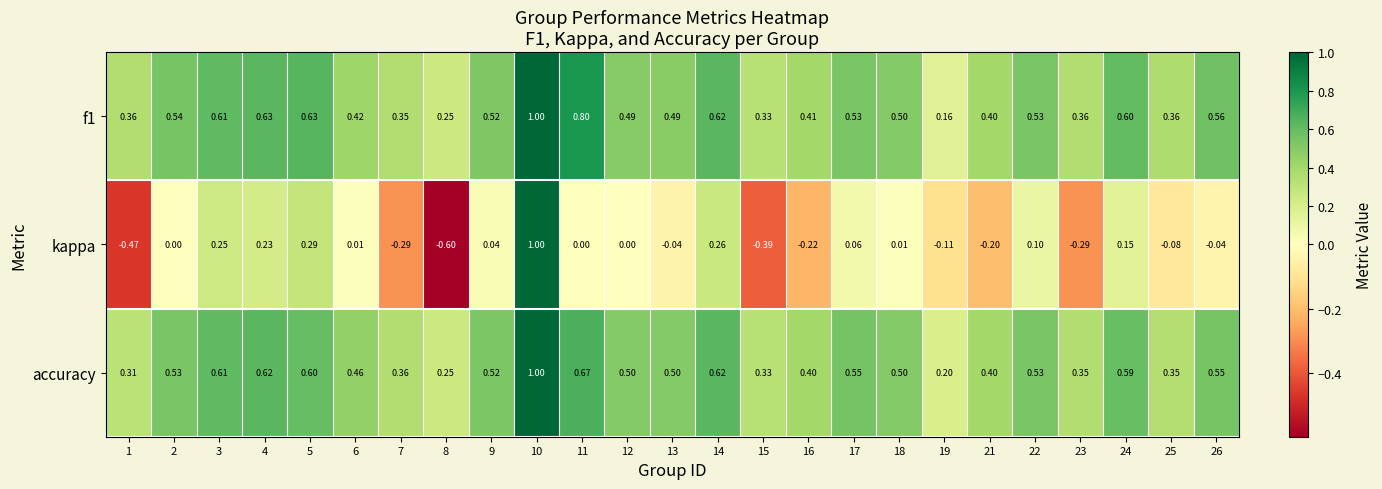

How many categories are shown in the chart?

25